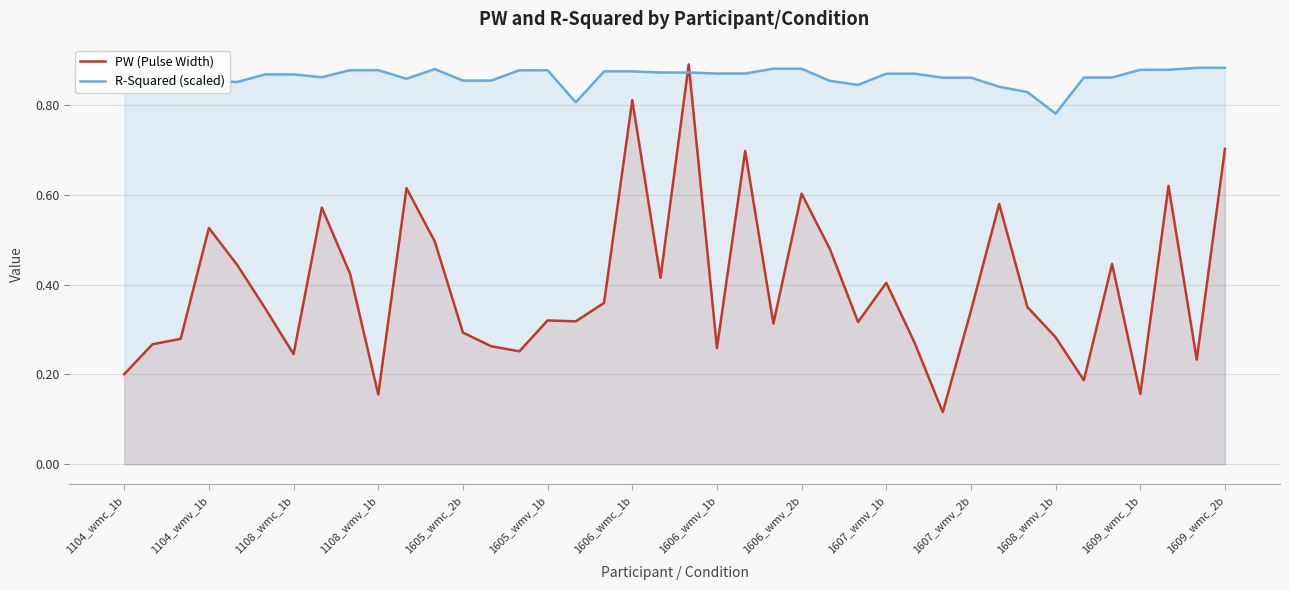

How many lines are shown in the chart?

2